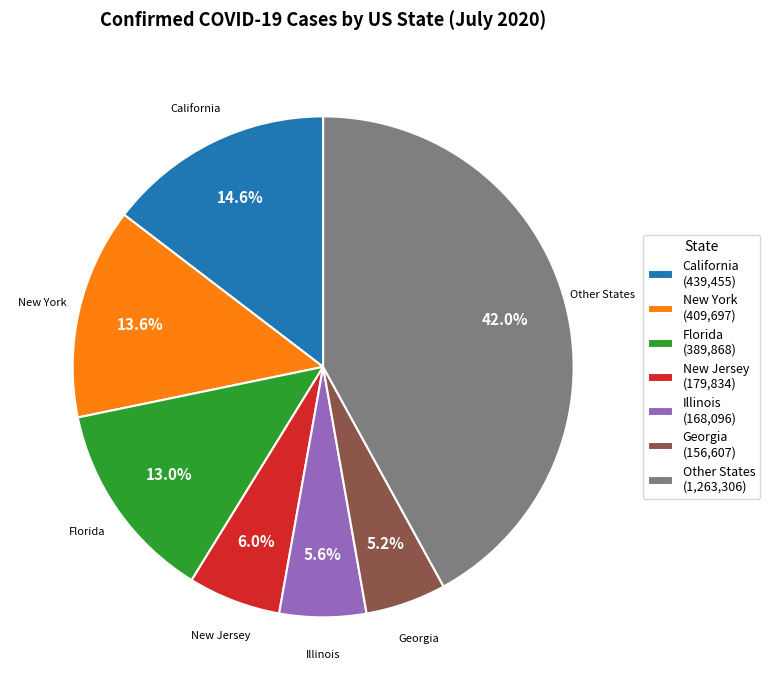

What is the largest slice in the pie chart?

Other States (1,263,306)